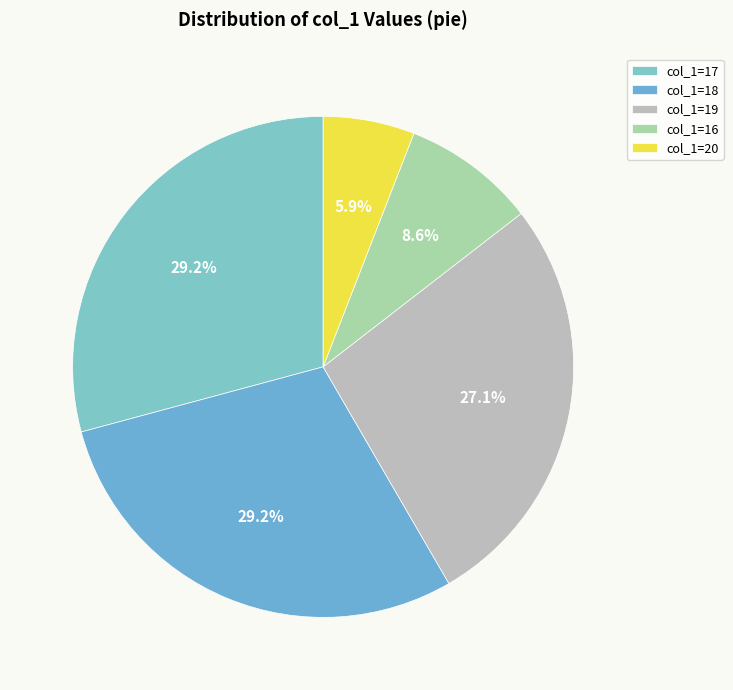

How many segments does this pie chart have?

5